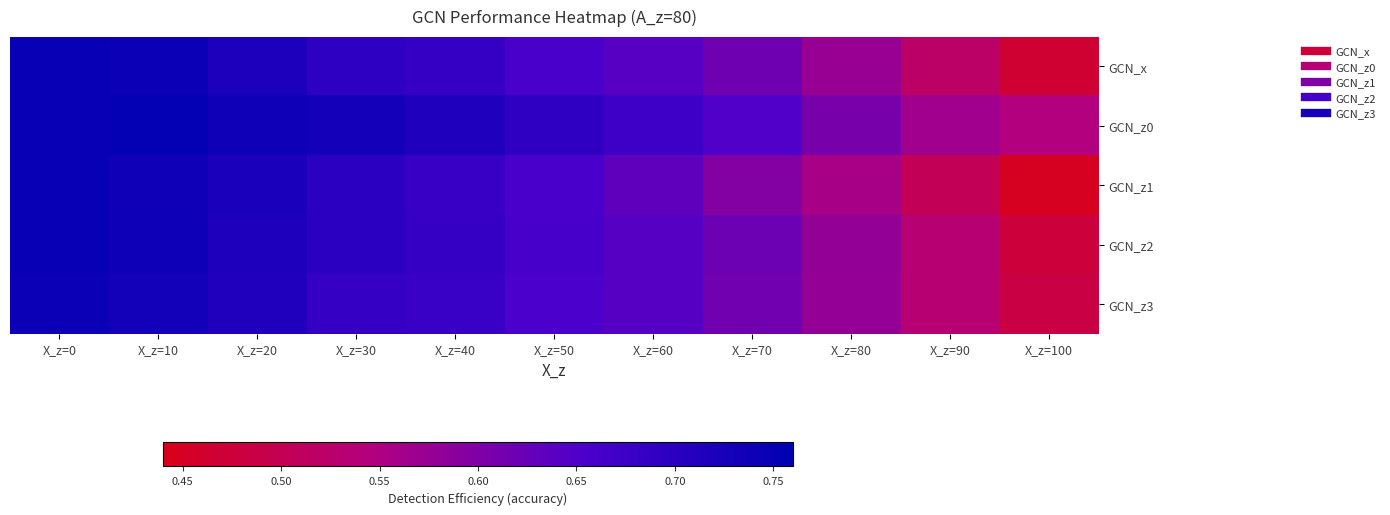

Rank the series at X_z=100 from highest to lowest value.

GCN_z0, GCN_z3, GCN_z2, GCN_x, GCN_z1